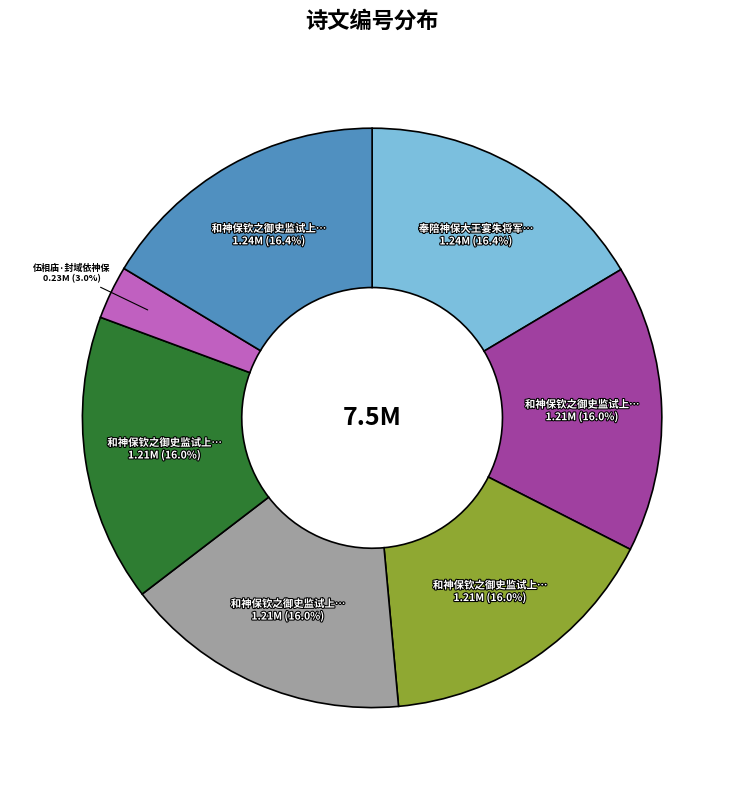

Is there a majority slice in this chart?

No